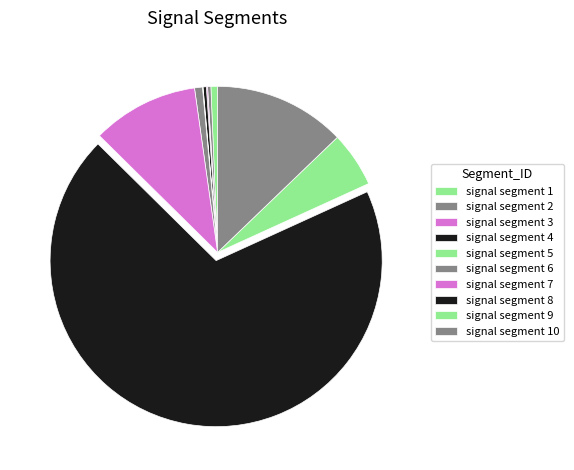

What is the smallest slice in the pie chart?

signal segment 5